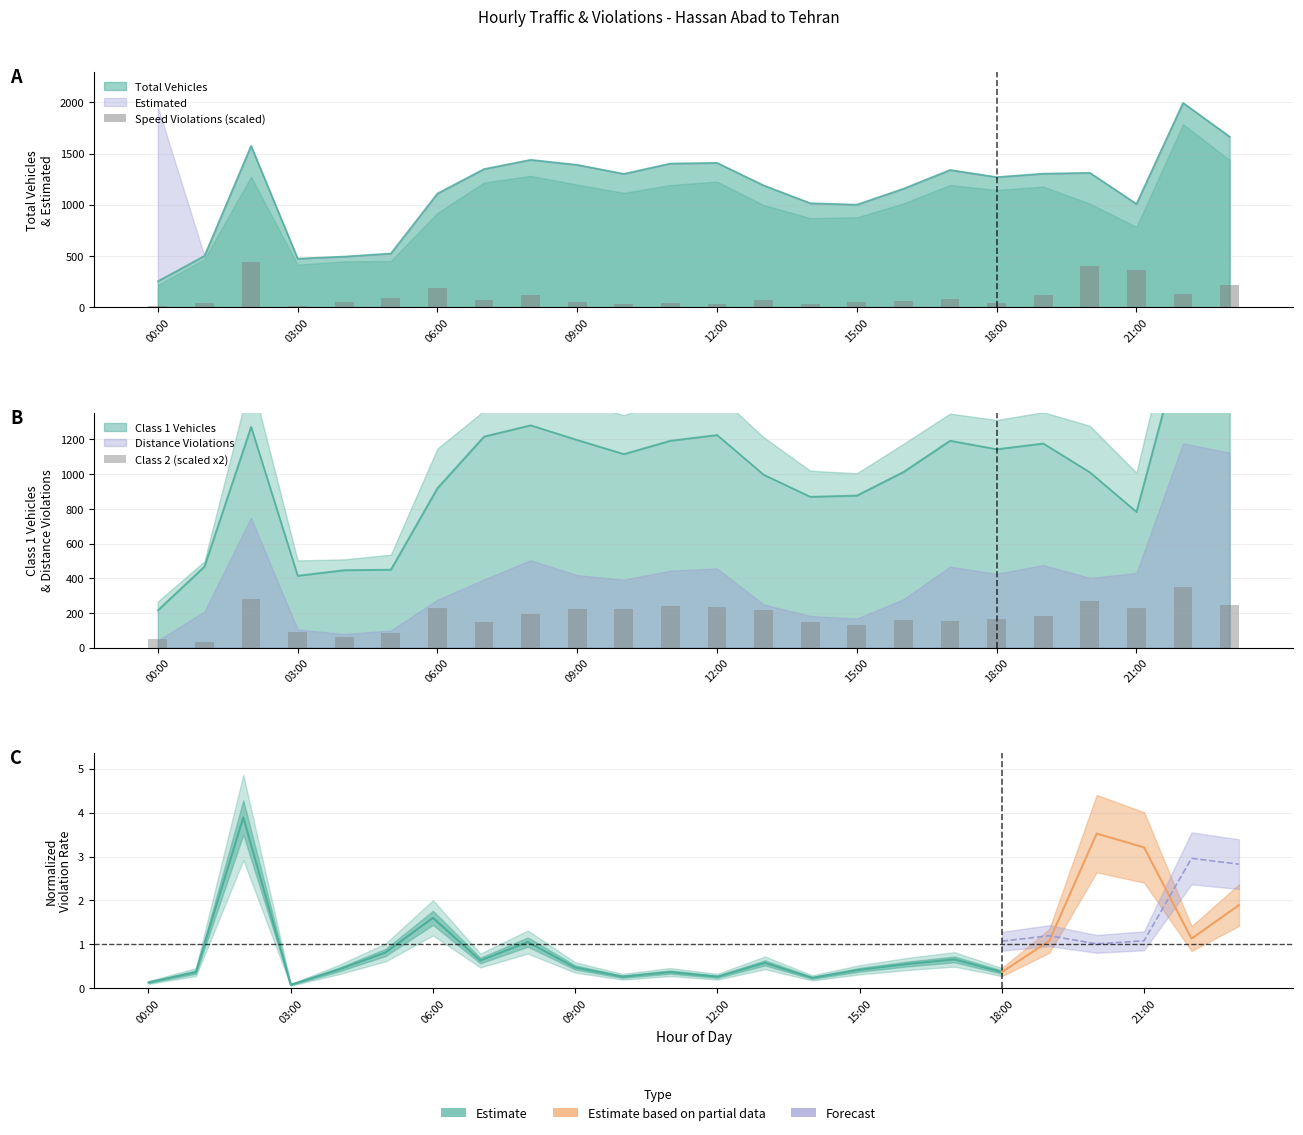

Where is Speed Violations (scaled) nearest to the value 226?

23